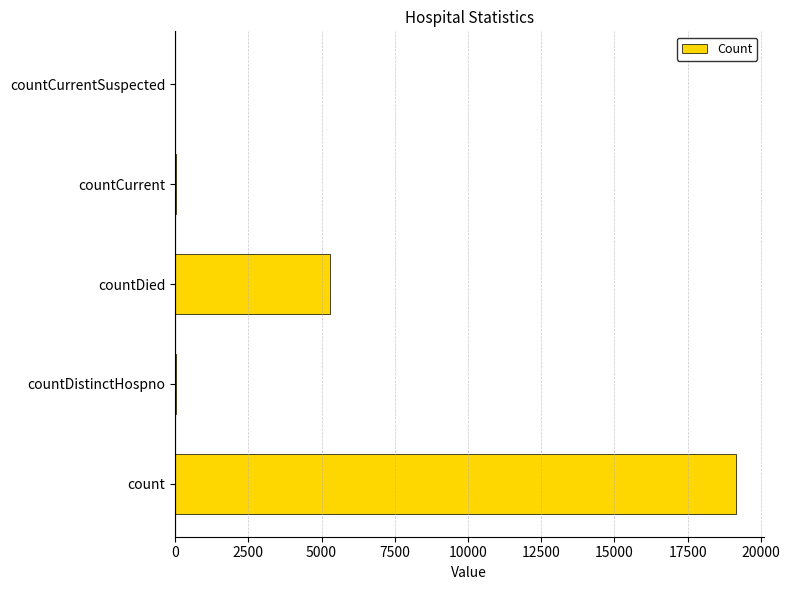

How many data points does each series have?

5